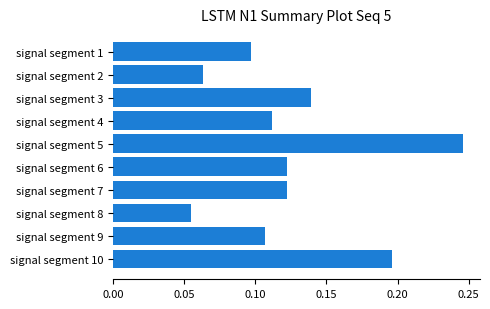

The chart shows a value of 0.2 at signal segment 4. True or false?

False